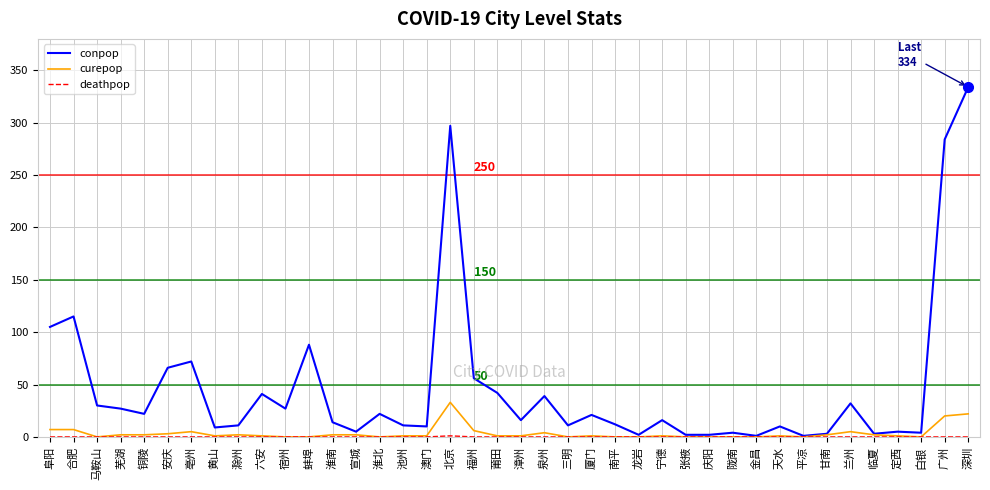

Which category has the highest value across all series?

深圳